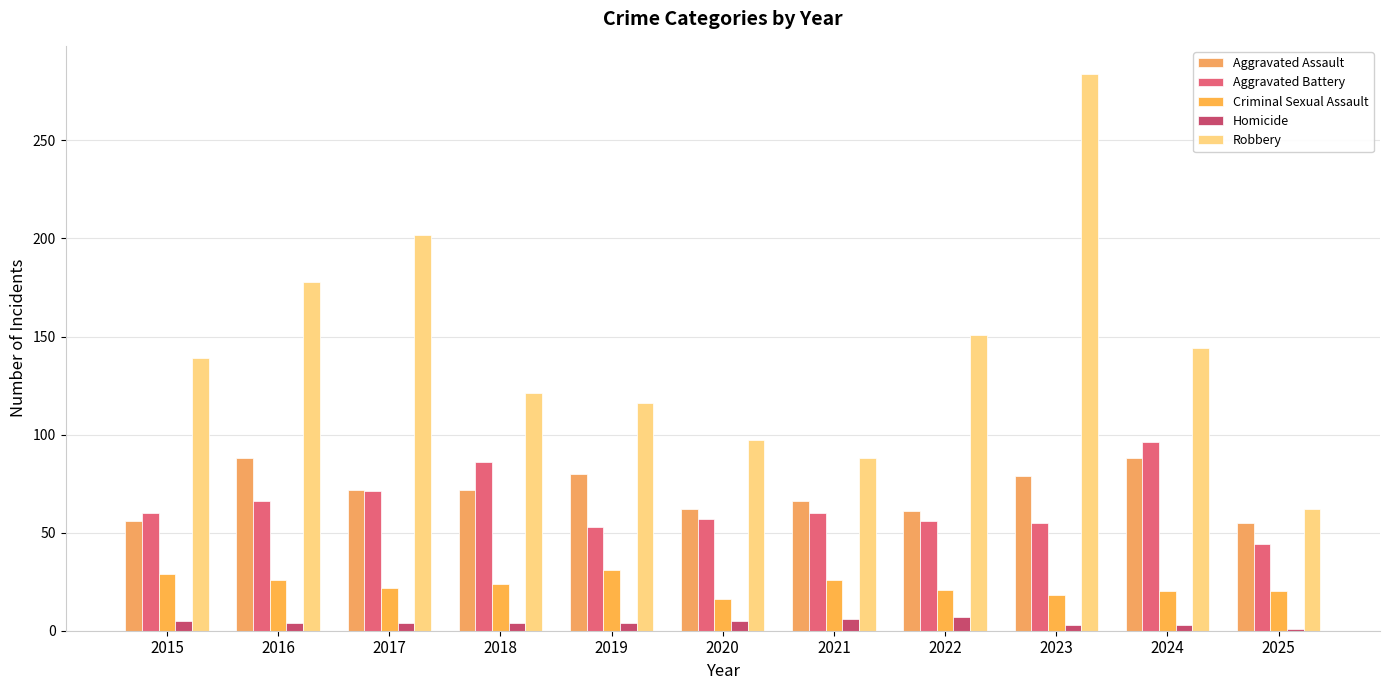

Reading right to left, extract all data points from this chart.

Aggravated Assault: 2025=55	2024=88	2023=79	2022=61	2021=66	2020=62	2019=80	2018=72	2017=72	2016=88	2015=56
Aggravated Battery: 2025=44	2024=96	2023=55	2022=56	2021=60	2020=57	2019=53	2018=86	2017=71	2016=66	2015=60
Criminal Sexual Assault: 2025=20	2024=20	2023=18	2022=21	2021=26	2020=16	2019=31	2018=24	2017=22	2016=26	2015=29
Homicide: 2025=1	2024=3	2023=3	2022=7	2021=6	2020=5	2019=4	2018=4	2017=4	2016=4	2015=5
Robbery: 2025=62	2024=144	2023=284	2022=151	2021=88	2020=97	2019=116	2018=121	2017=202	2016=178	2015=139